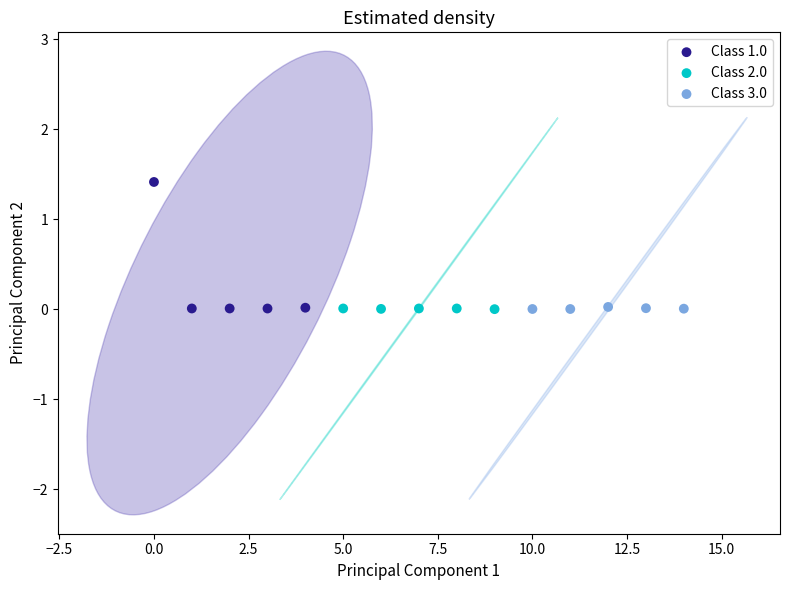

Which series contains the highest Y value?

Class 1.0